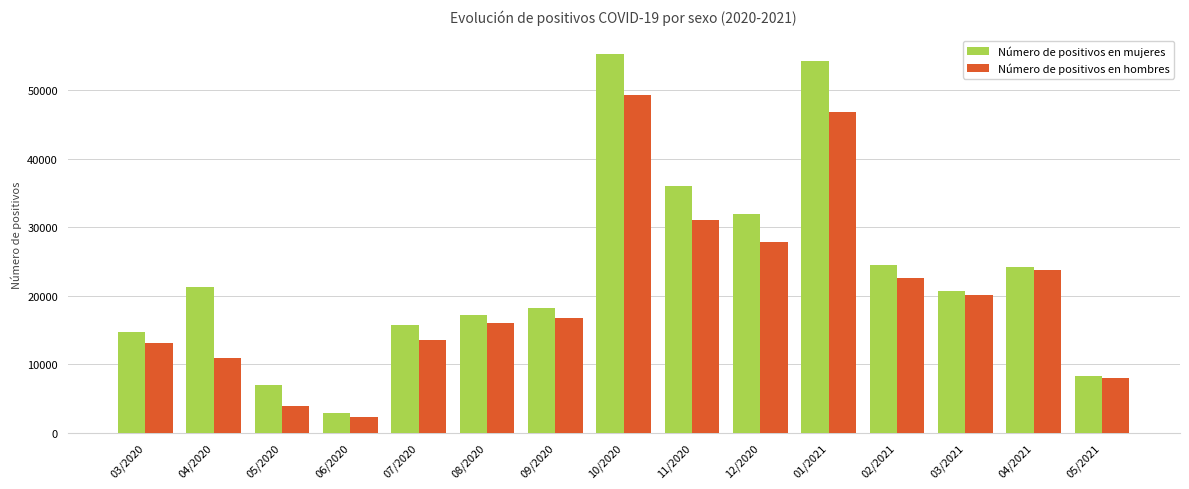

What is the maximum value shown in the chart?

55207